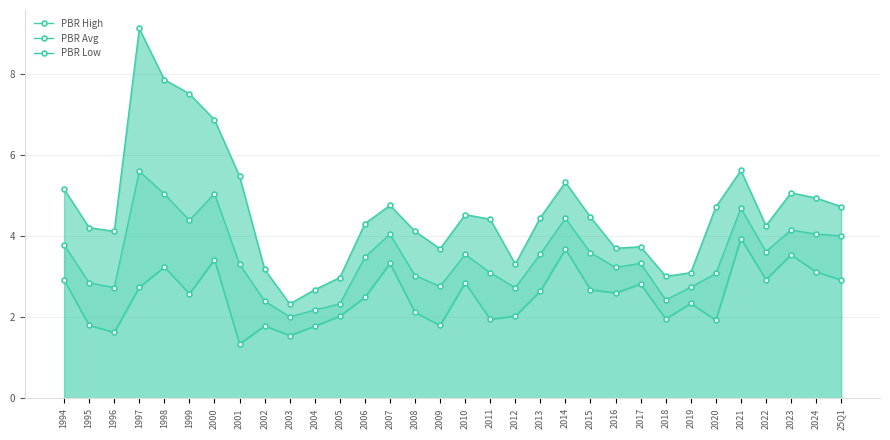

What is the spread (max minus min) of values at 2011?

2.5